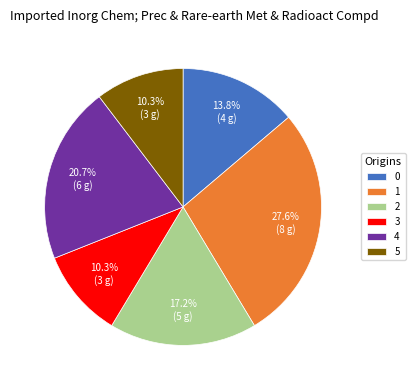

Approximately how many times larger is the value at 4 compared to 2?

1.2